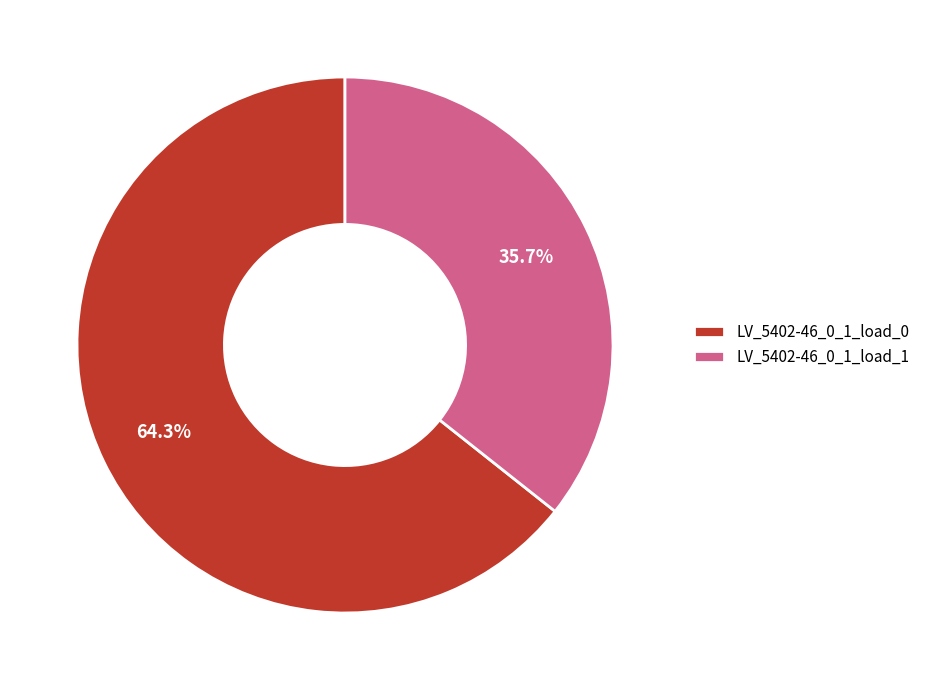

What is the total percentage of LV_5402-46_0_1_load_0 and LV_5402-46_0_1_load_1?

100.0%